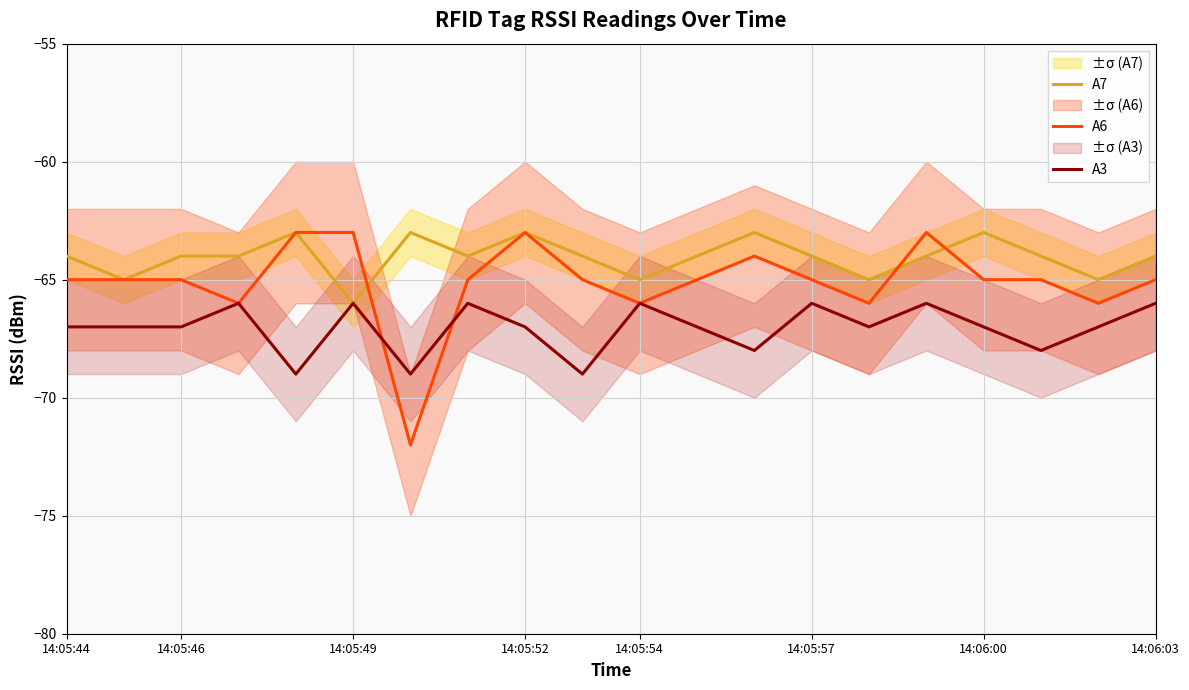

True or false: A7 and A3 cross at least once.

False